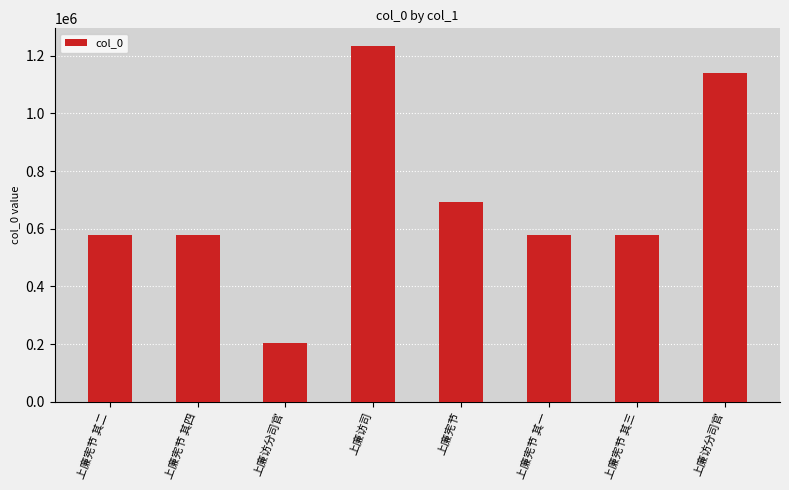

Where is the data nearest to the value 718320?

上廉宪节